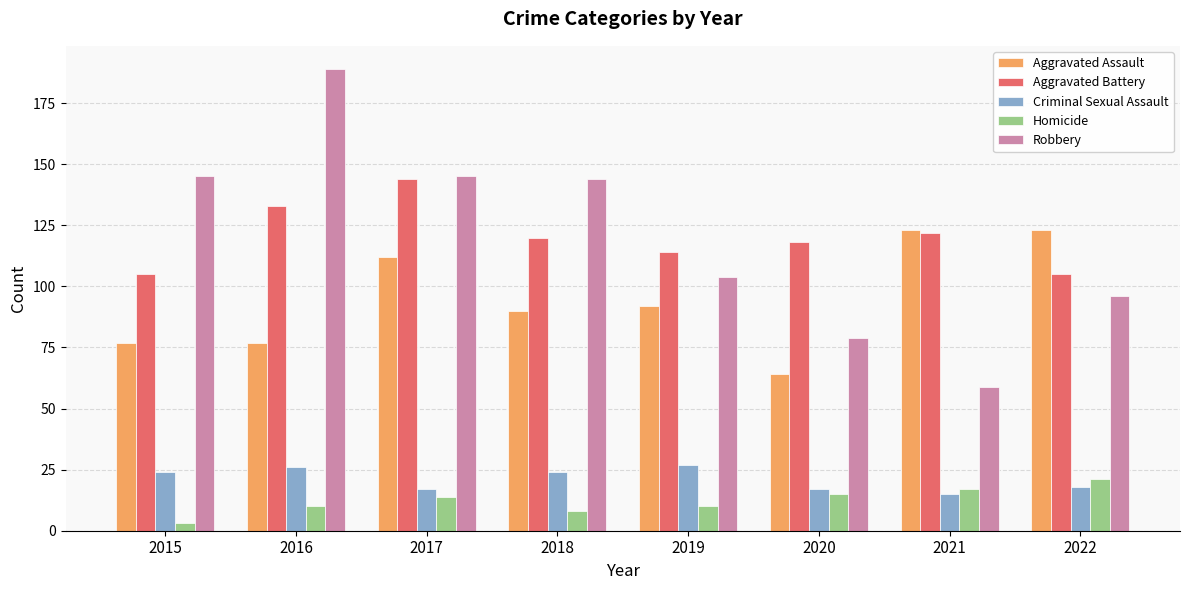

The Homicide series shows 7 at 2022. True or false?

False